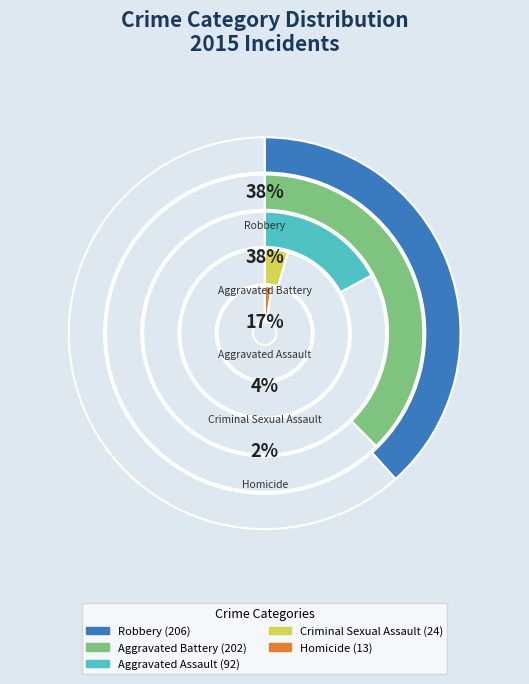

Which category has the smallest portion of the pie?

Homicide